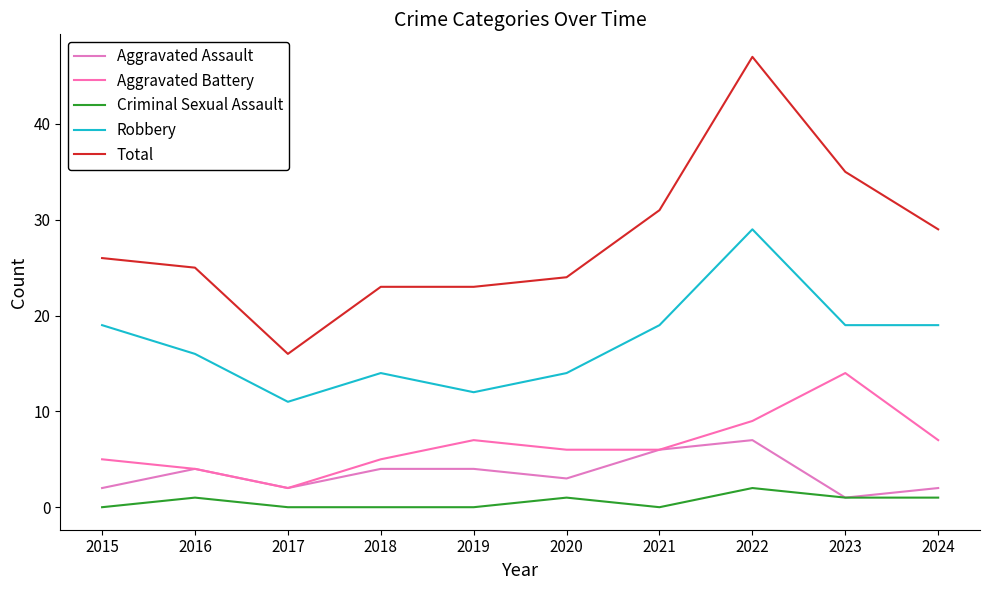

Is it true that Aggravated Assault equals 4 at 2020?

False